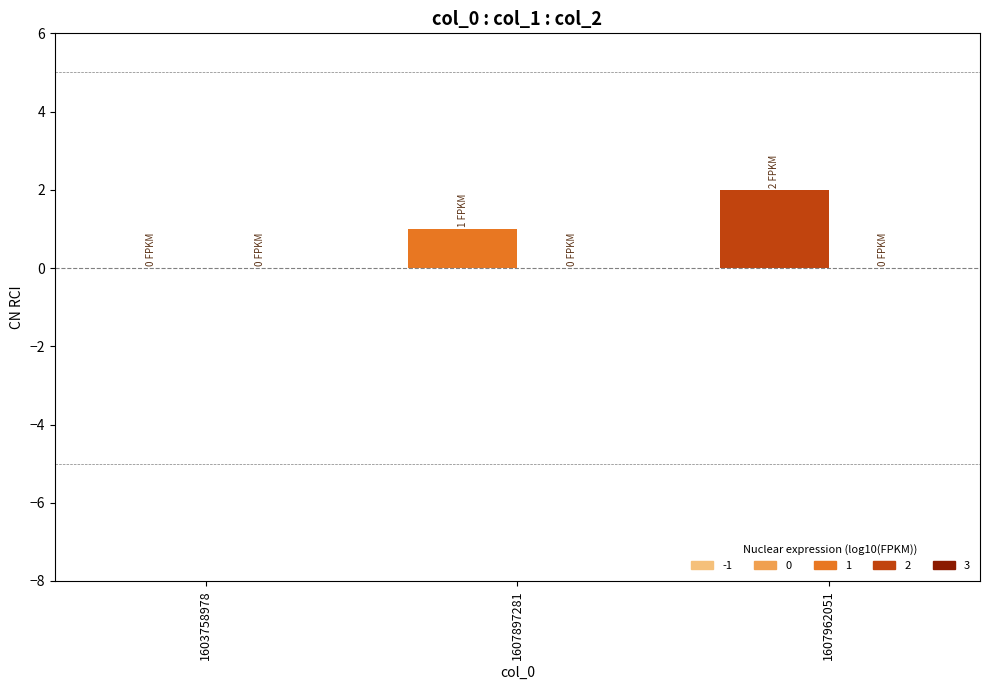

How many values are above zero?

2